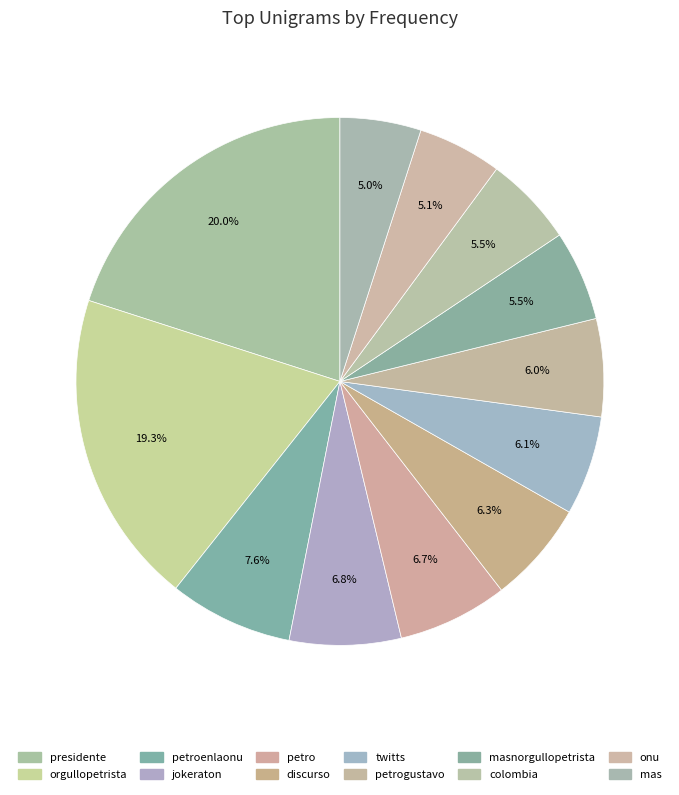

Which slice is the largest?

presidente